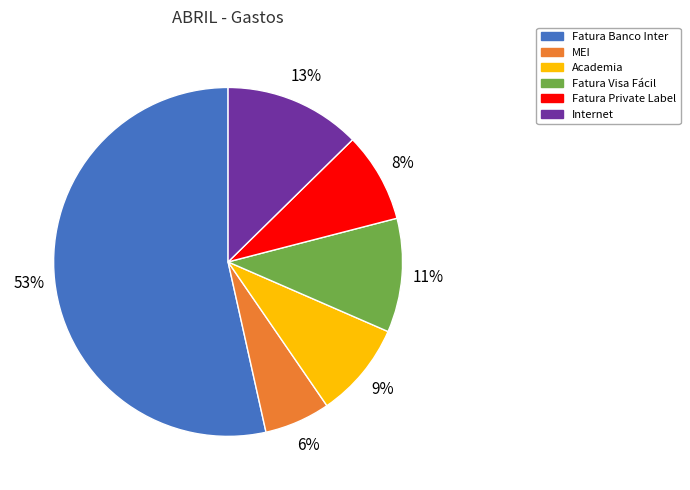

Rank the categories by value from lowest to highest.

MEI, Fatura Private Label, Academia, Fatura Visa Fácil, Internet, Fatura Banco Inter